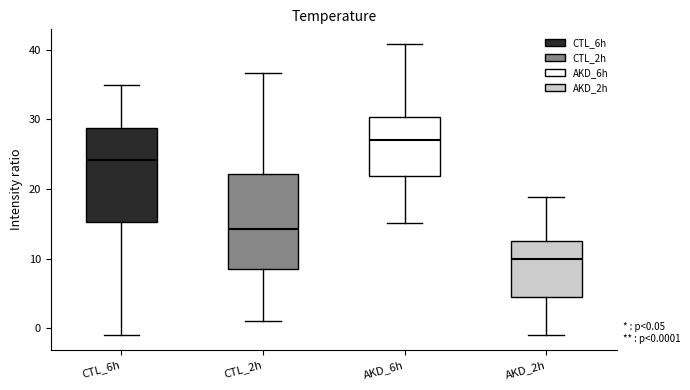

Which box's median line is the highest?

AKD_6h